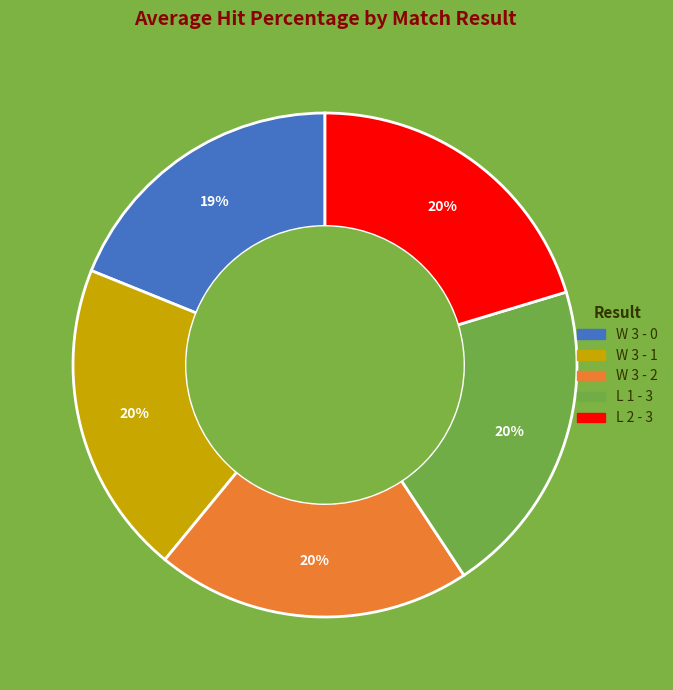

Which slice is the smallest?

W 3 - 0